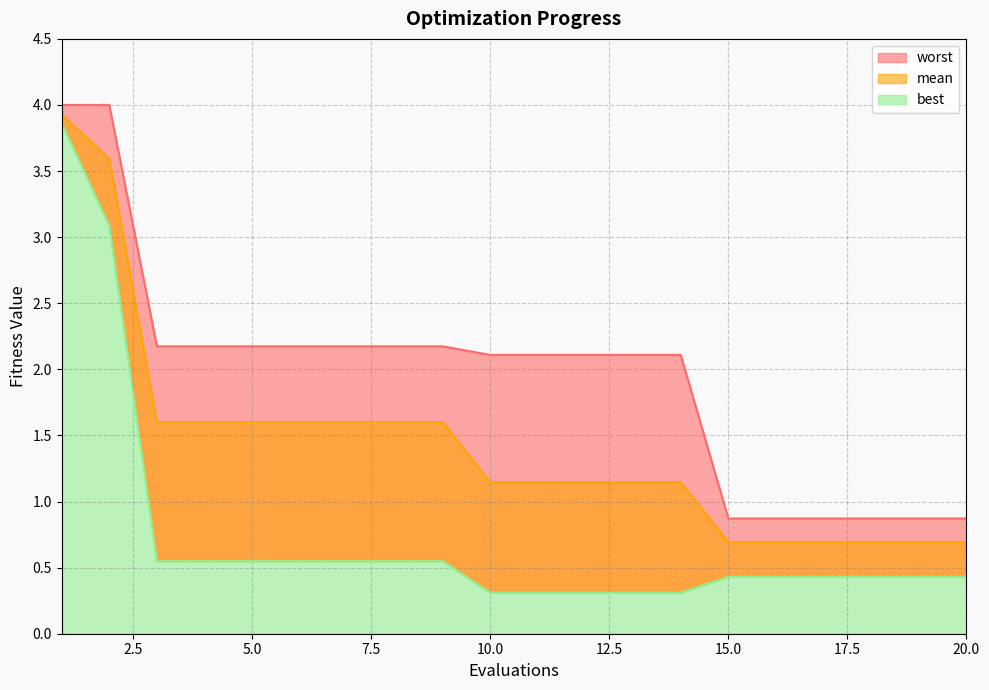

Which series changed the most between 5 and 15?

worst